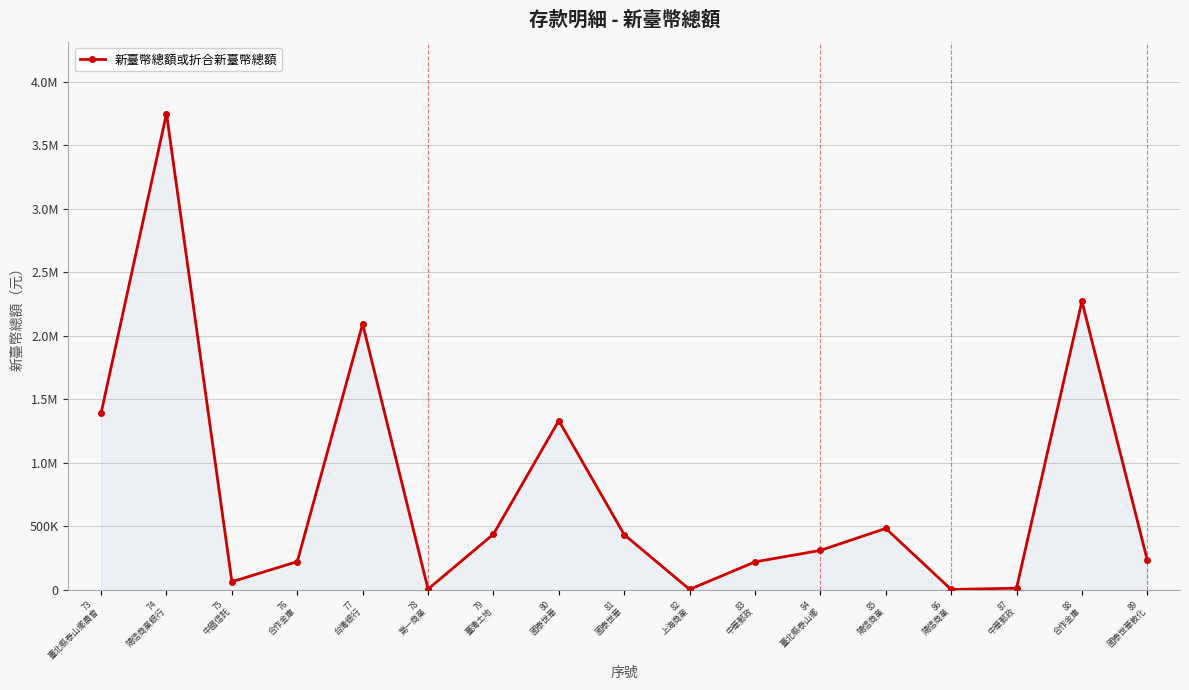

What is the label of the 3rd point from the right?

87
中華郵政